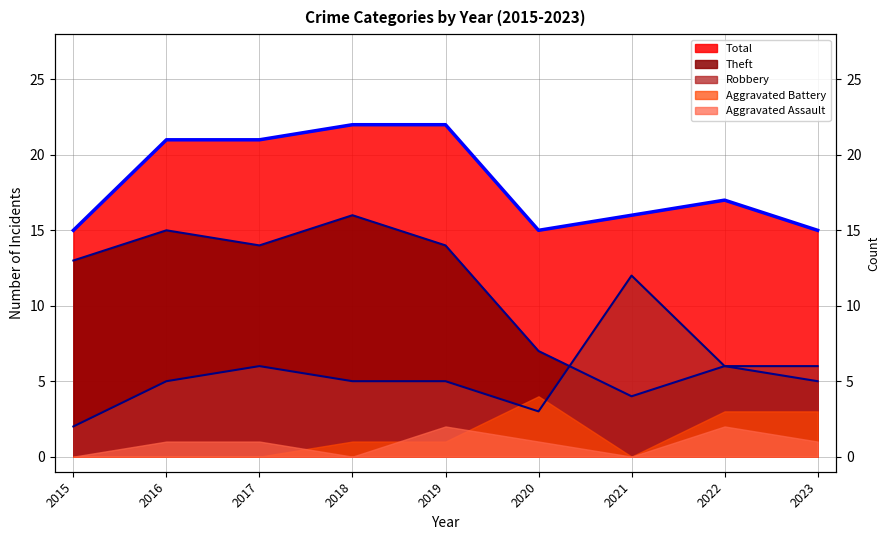

How many data points in Theft are less than 13?

4